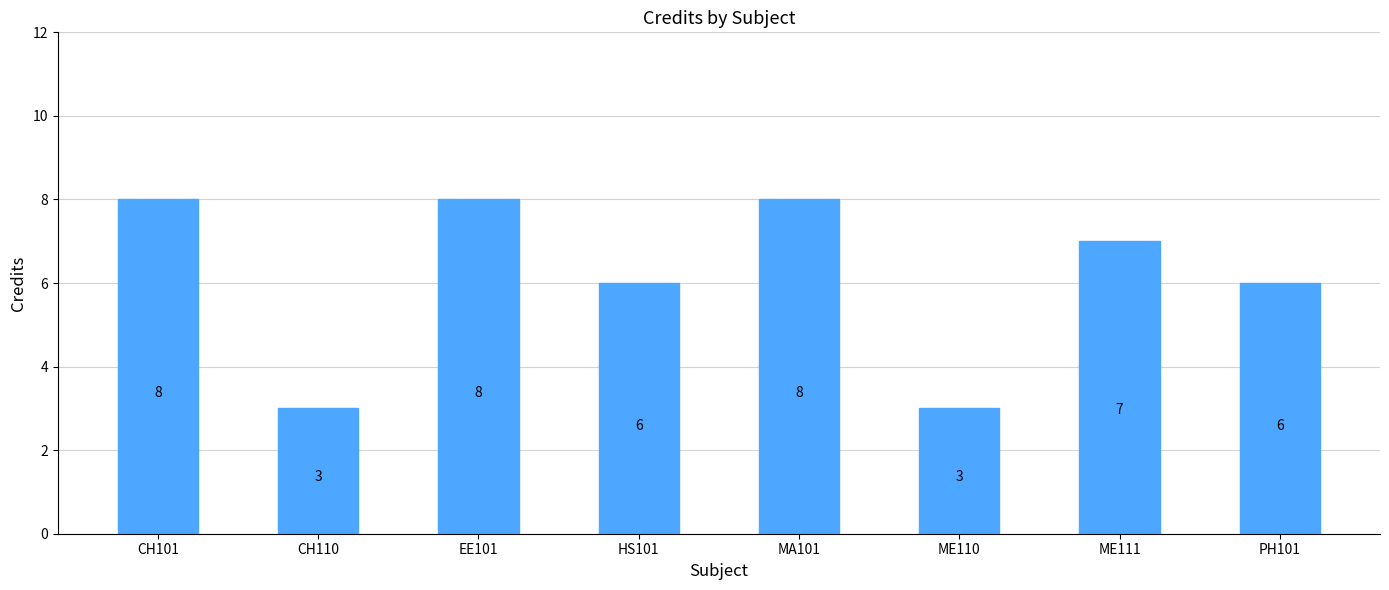

Approximately how many times larger is the value at CH101 compared to HS101?

1.3